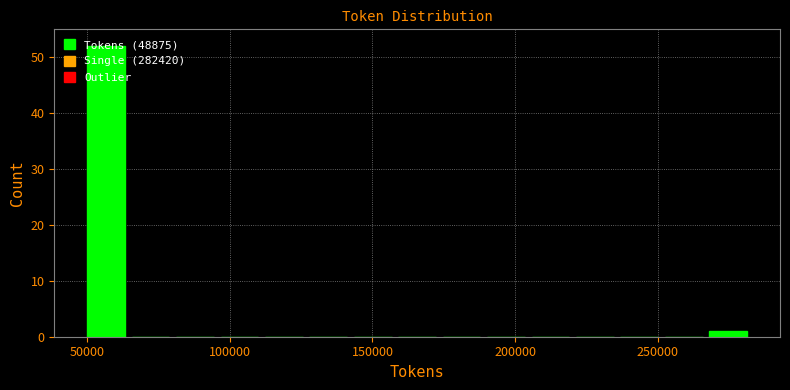

Around what value on the x-axis is the tallest bar? Give the approximate position of its centre, as read against the axis.

55000